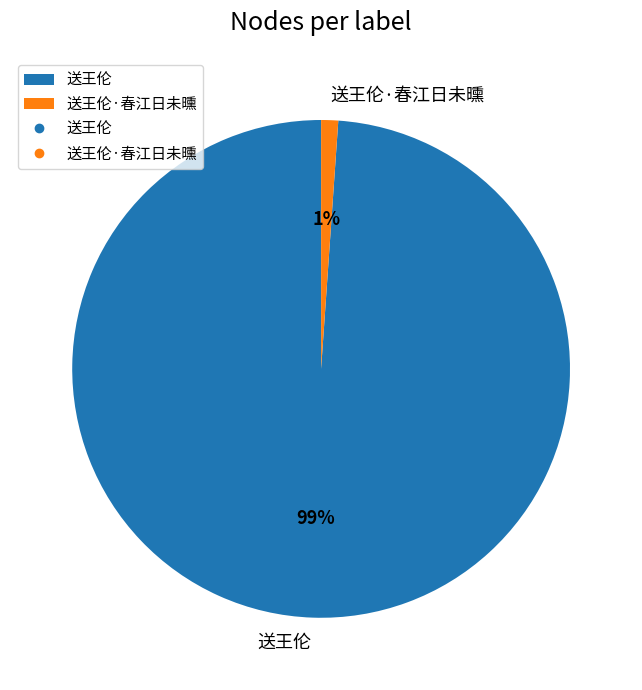

The 送王伦 slice represents 87% of the pie. True or false?

False